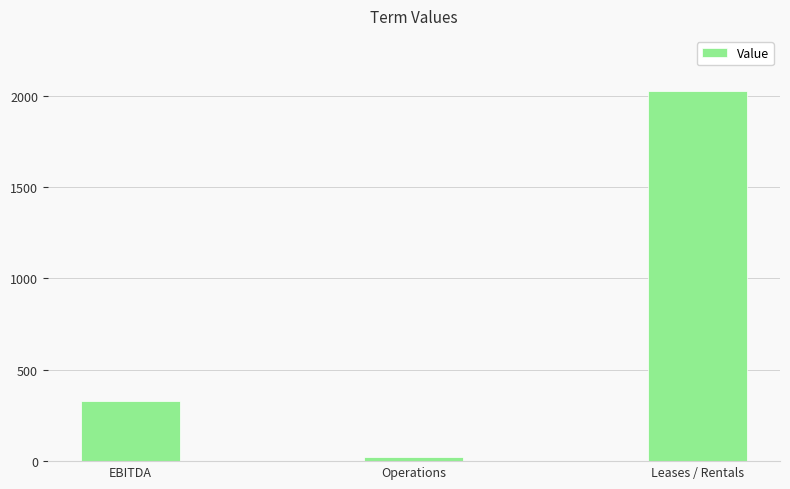

What is the approximate value at Operations?

21.0